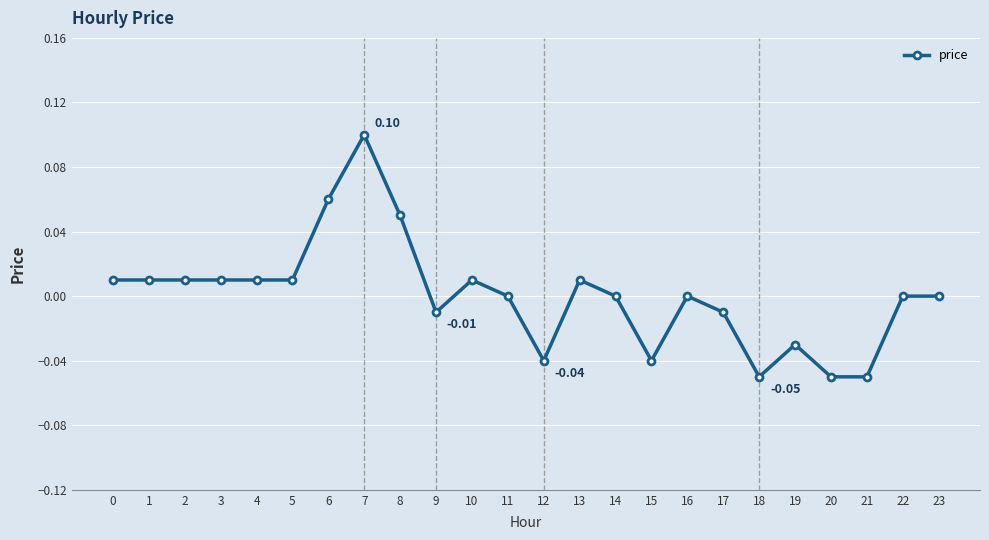

True or false: the data has more than 1 interior local peaks.

True